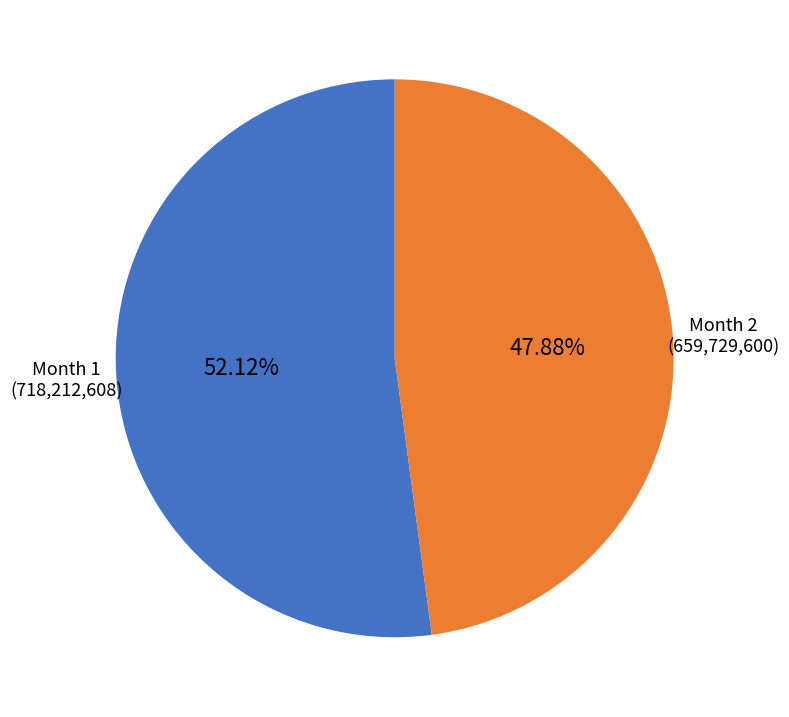

What is the ratio of the value at Month 1 to the value at Month 2?

1.1